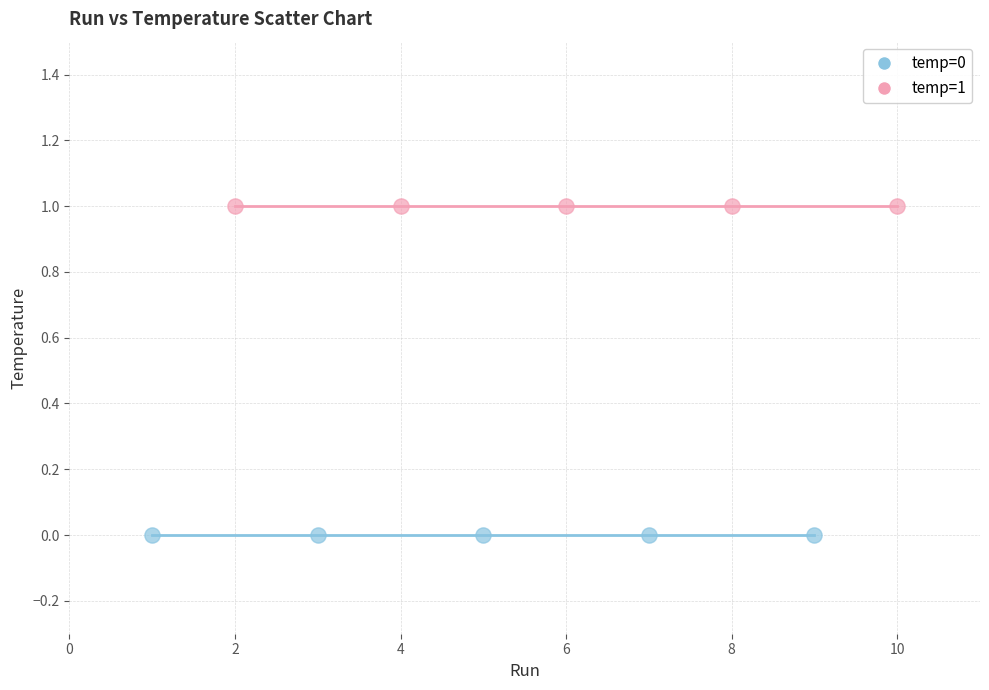

What are all the series names shown in the legend?

temp=0, temp=1